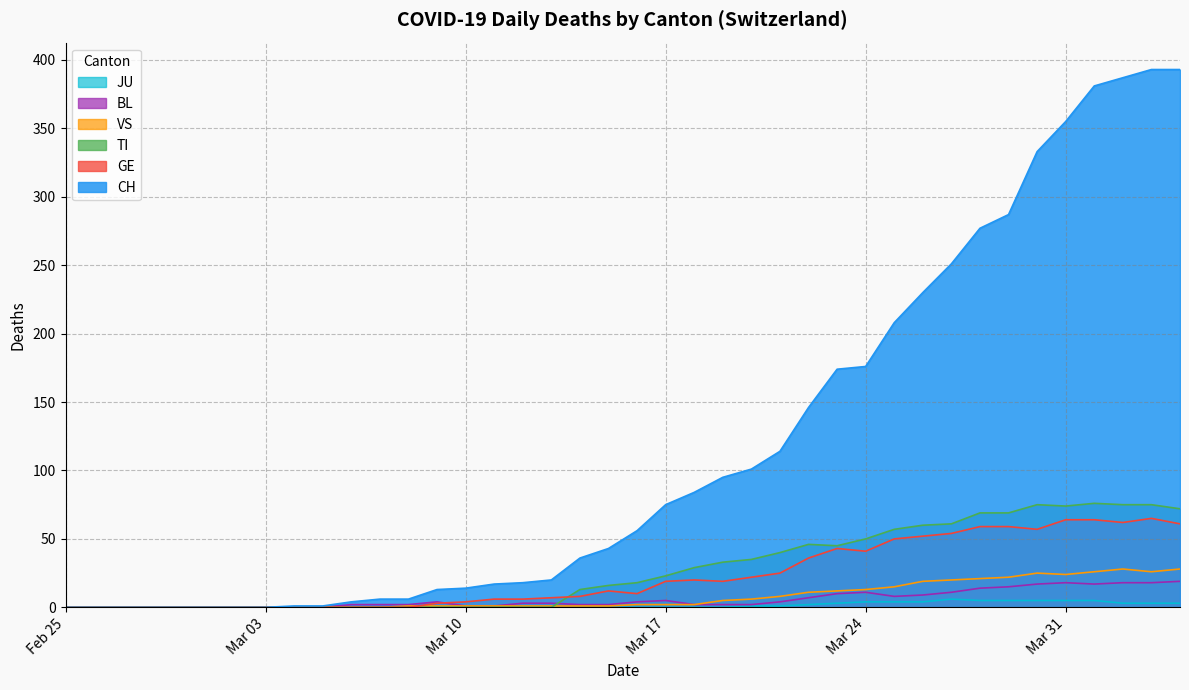

True or false: GE and BL cross at least once.

False